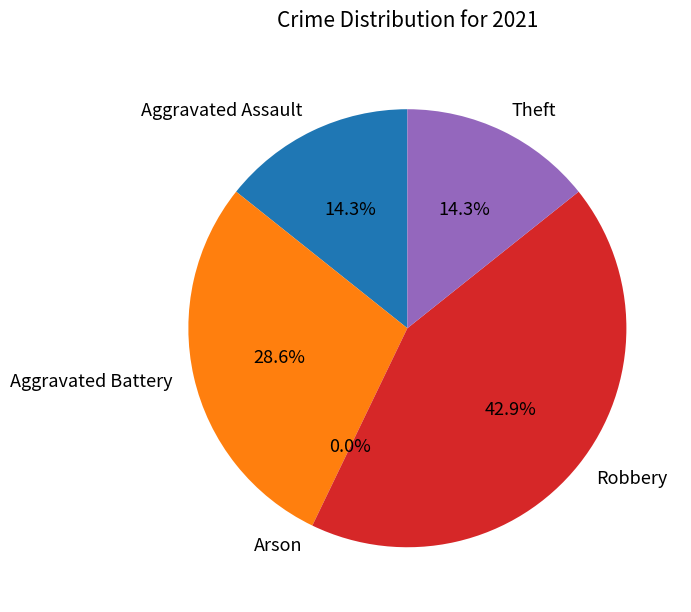

Which slice is the largest?

Robbery